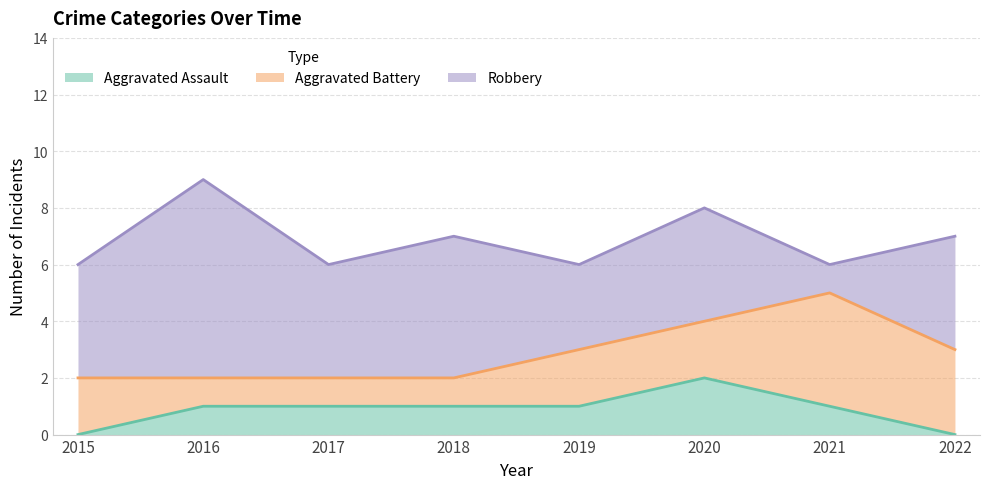

True or false: Aggravated Battery and Aggravated Assault intersect in this chart.

False